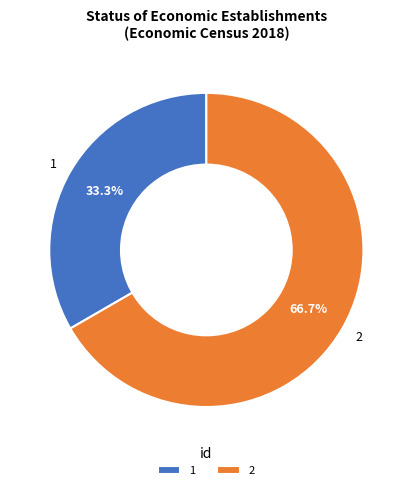

To the nearest percent, what percentage of the pie is 1?

33%